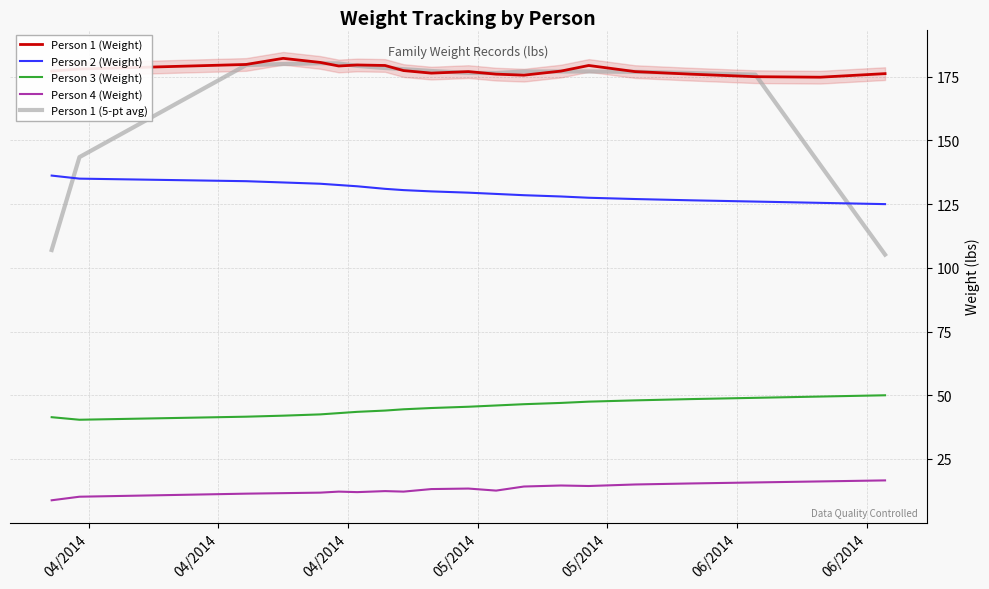

What is the smallest value displayed?

8.8